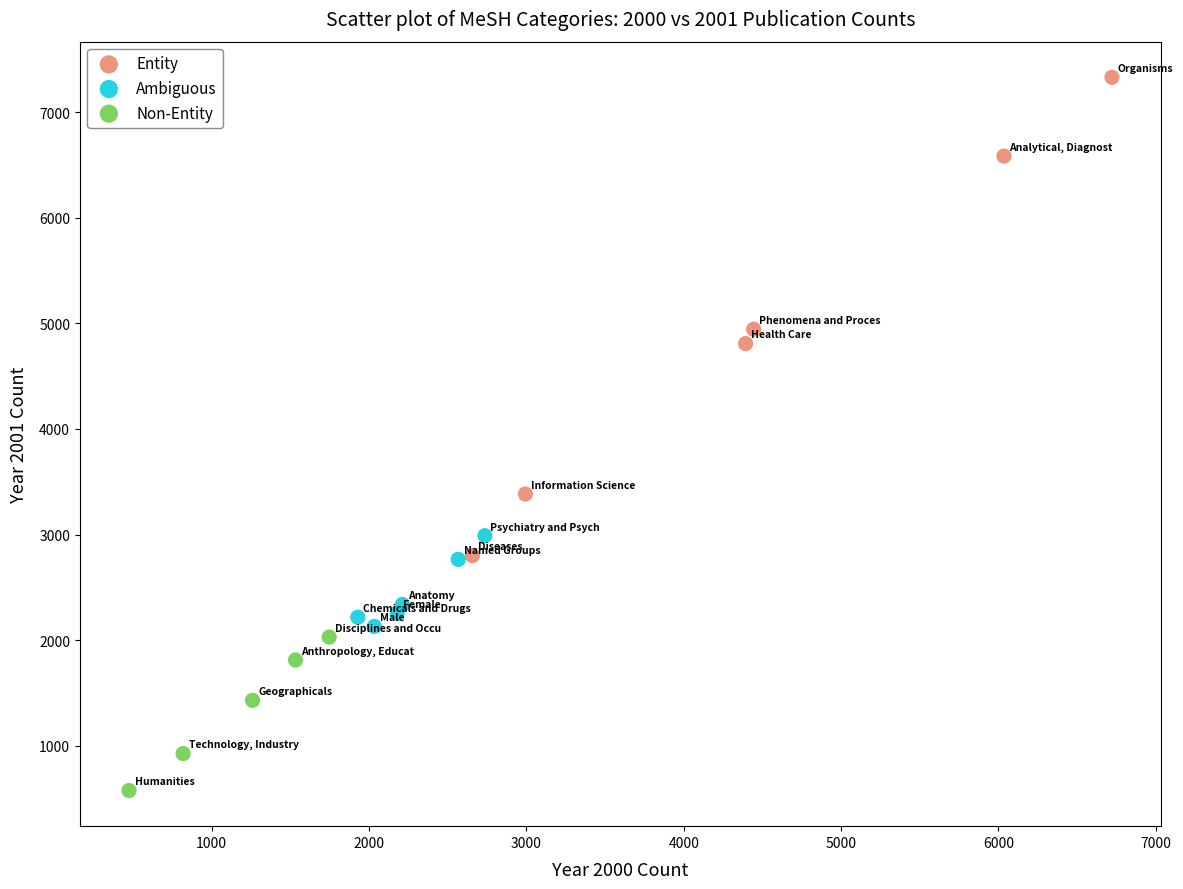

Which series contains the highest Y value?

Entity